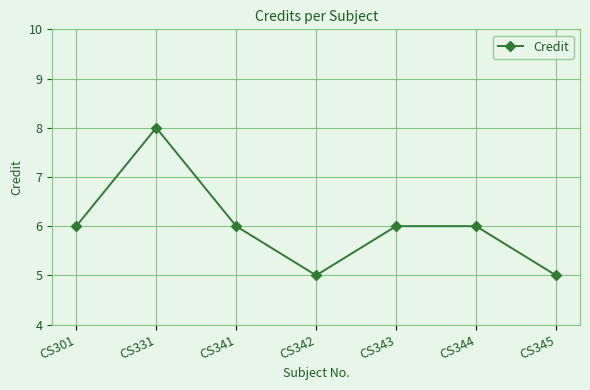

Where is the first local maximum?

CS331